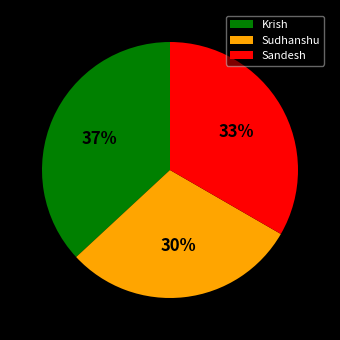

Does Sandesh account for over 50% of the chart?

No